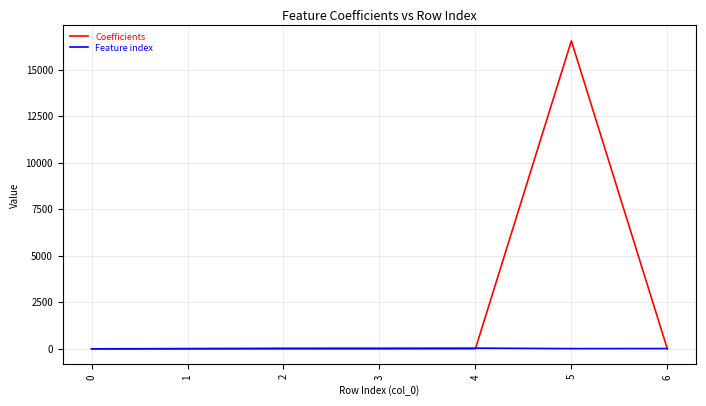

After their last crossing, which series has the higher values: Feature index or Coefficients?

Feature index